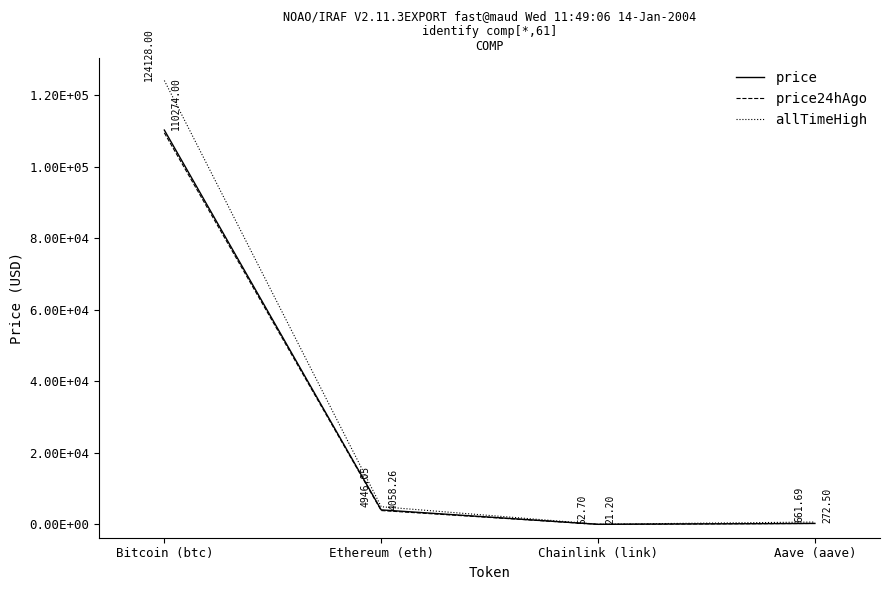

At Ethereum (eth), list the series in order from smallest to largest.

price24hAgo, price, allTimeHigh